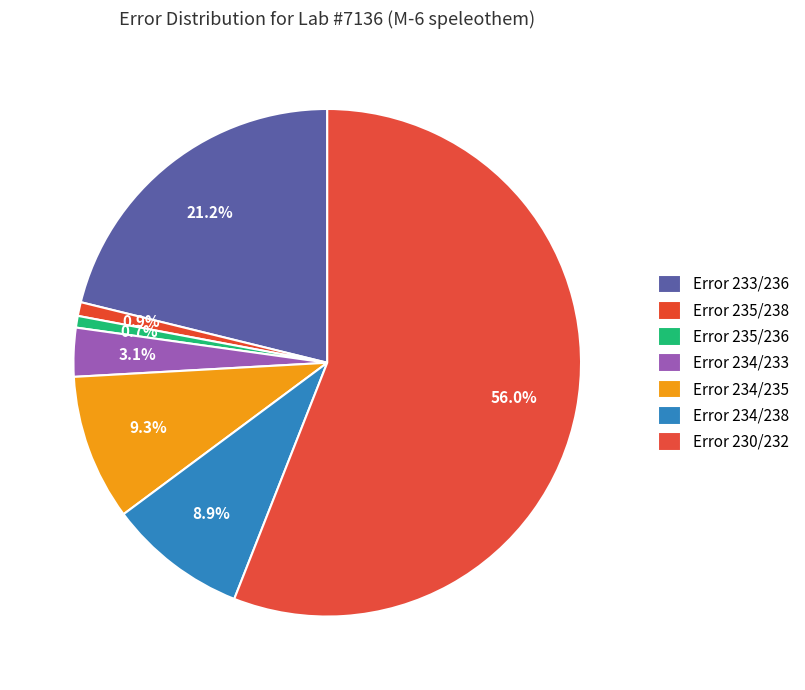

Does Error 230/232 account for over 50% of the chart?

Yes